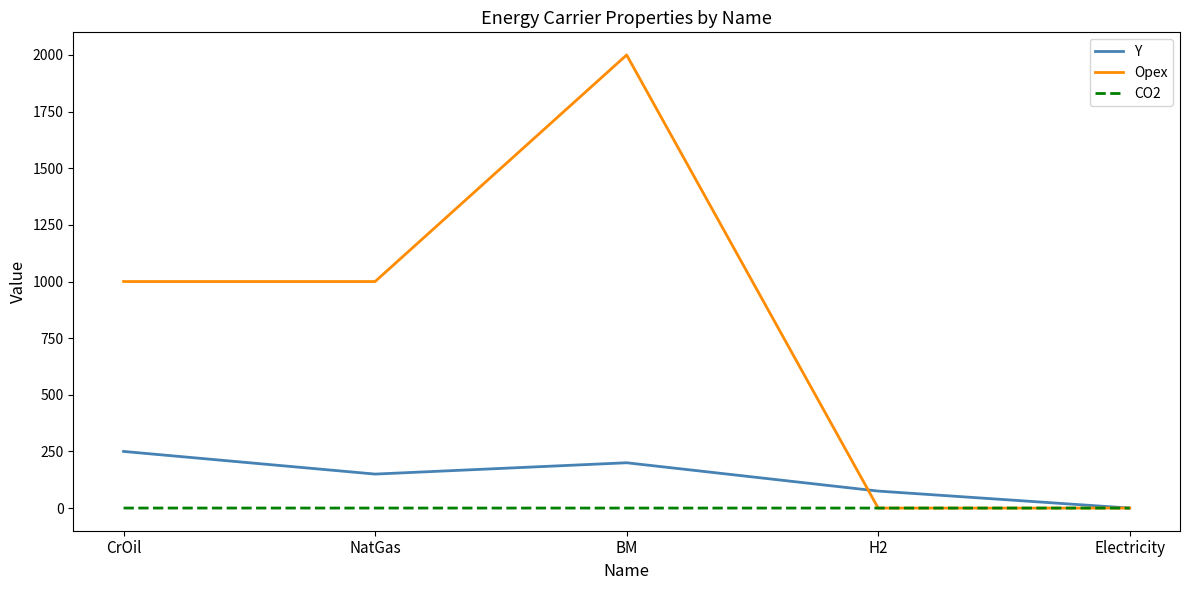

List the labels in order of Y value, largest first.

CrOil, BM, NatGas, H2, Electricity